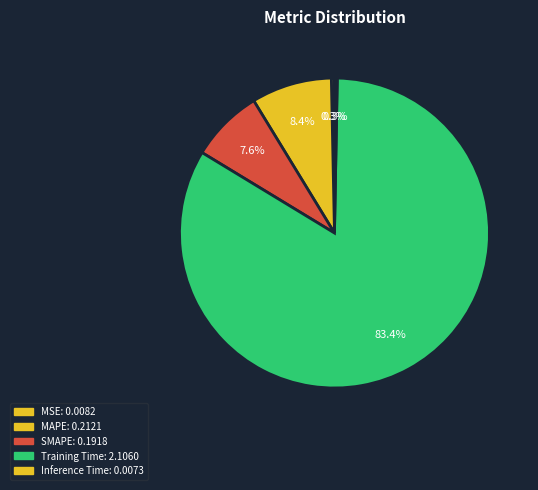

What percentage is NOT represented by MAPE?

91.6%